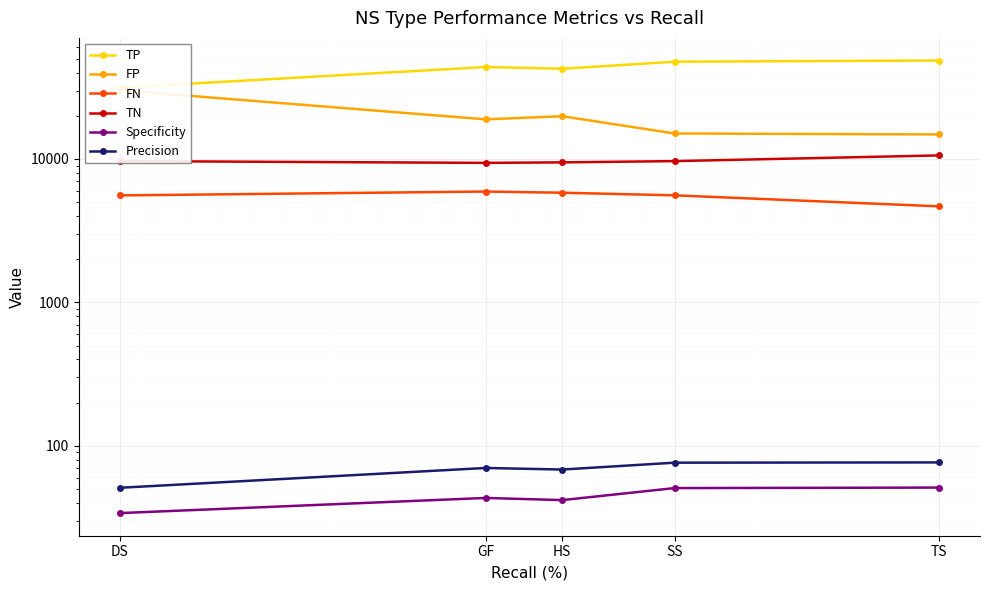

What is the label of the 2nd point from the right?

SS